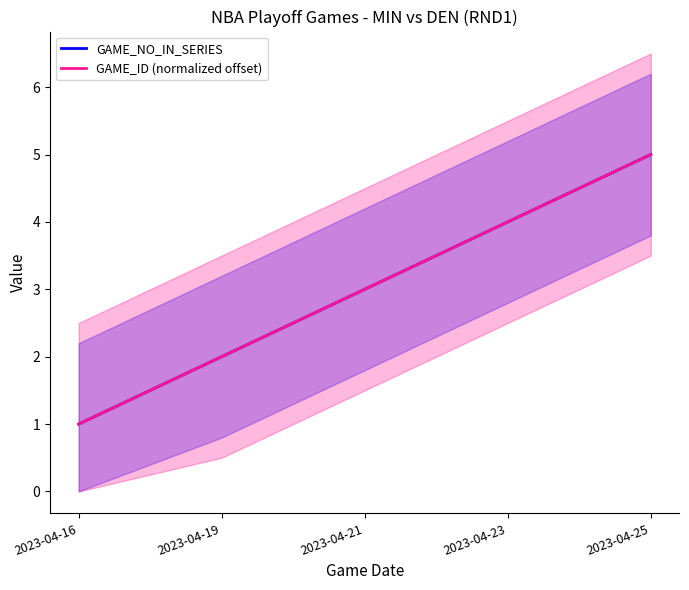

How many values in the GAME_NO_IN_SERIES series are below 3?

2